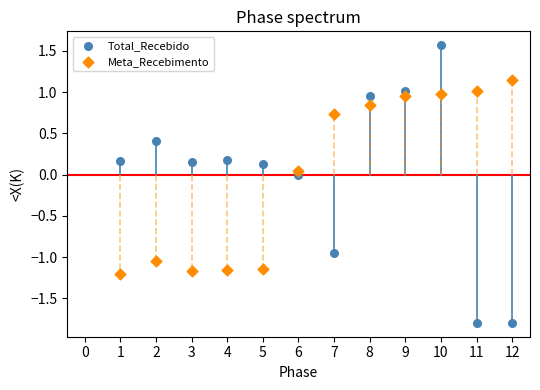

Which series reaches the maximum Y coordinate?

Total_Recebido